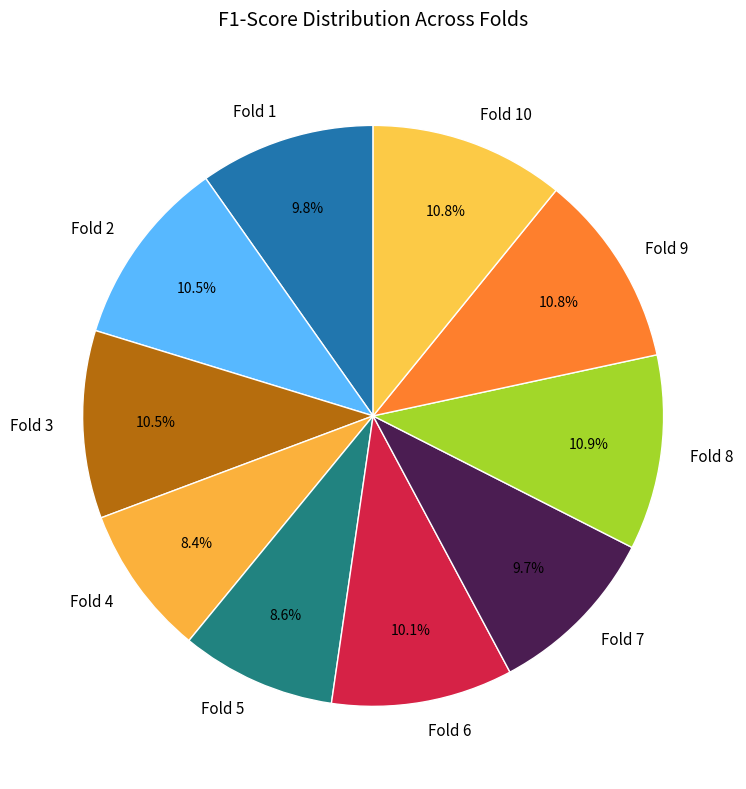

Combined, do Fold 7 and Fold 6 account for over 50%?

No